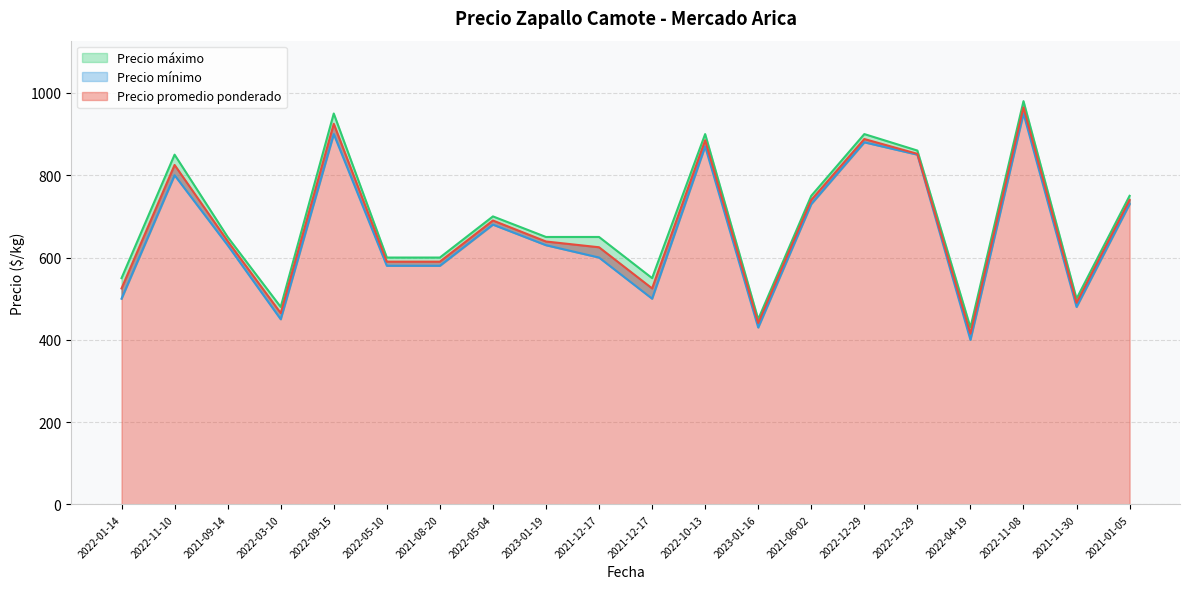

What is the label of the 14th point from the right?

2021-08-20